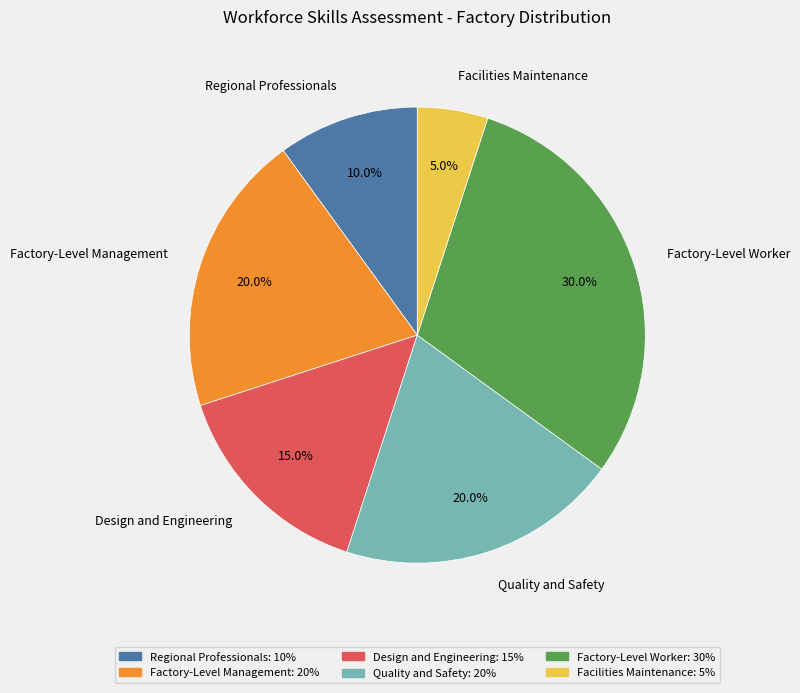

Is it true that Design and Engineering is 28% of the pie?

False